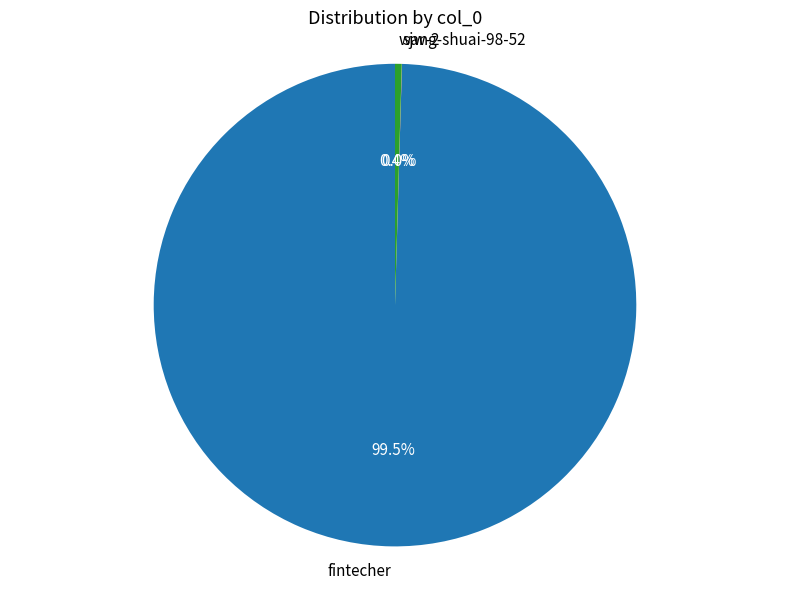

To the nearest percent, what is the difference between the wang-shuai-98-52 and fintecher slice percentages?

99%